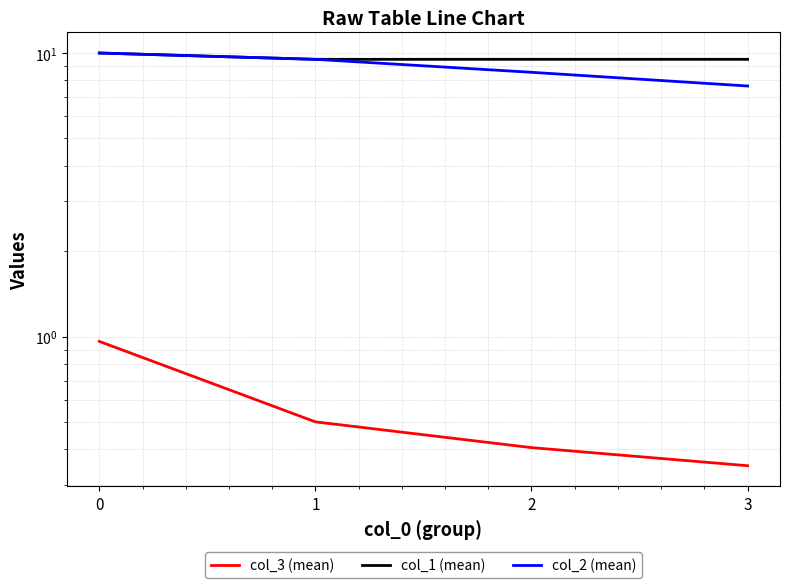

Rank the categories by col_2 (mean) value from highest to lowest.

0, 1, 2, 3